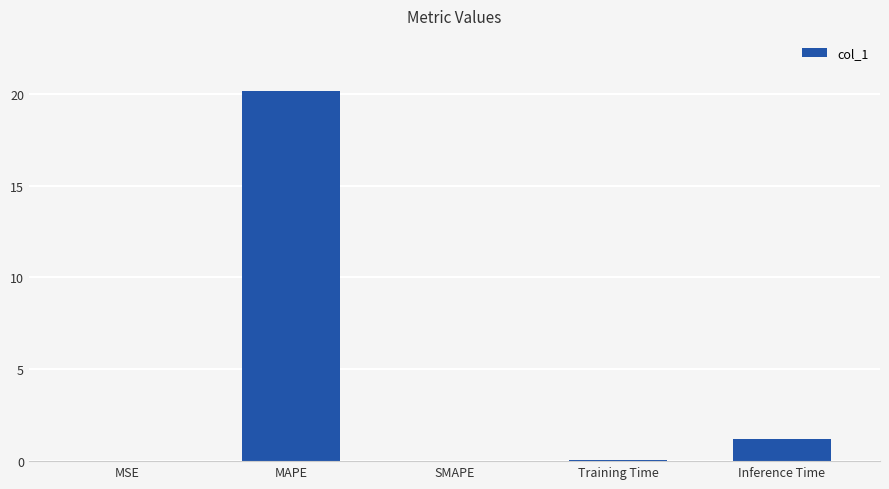

True or false: the data shows 2.0 at Inference Time.

False